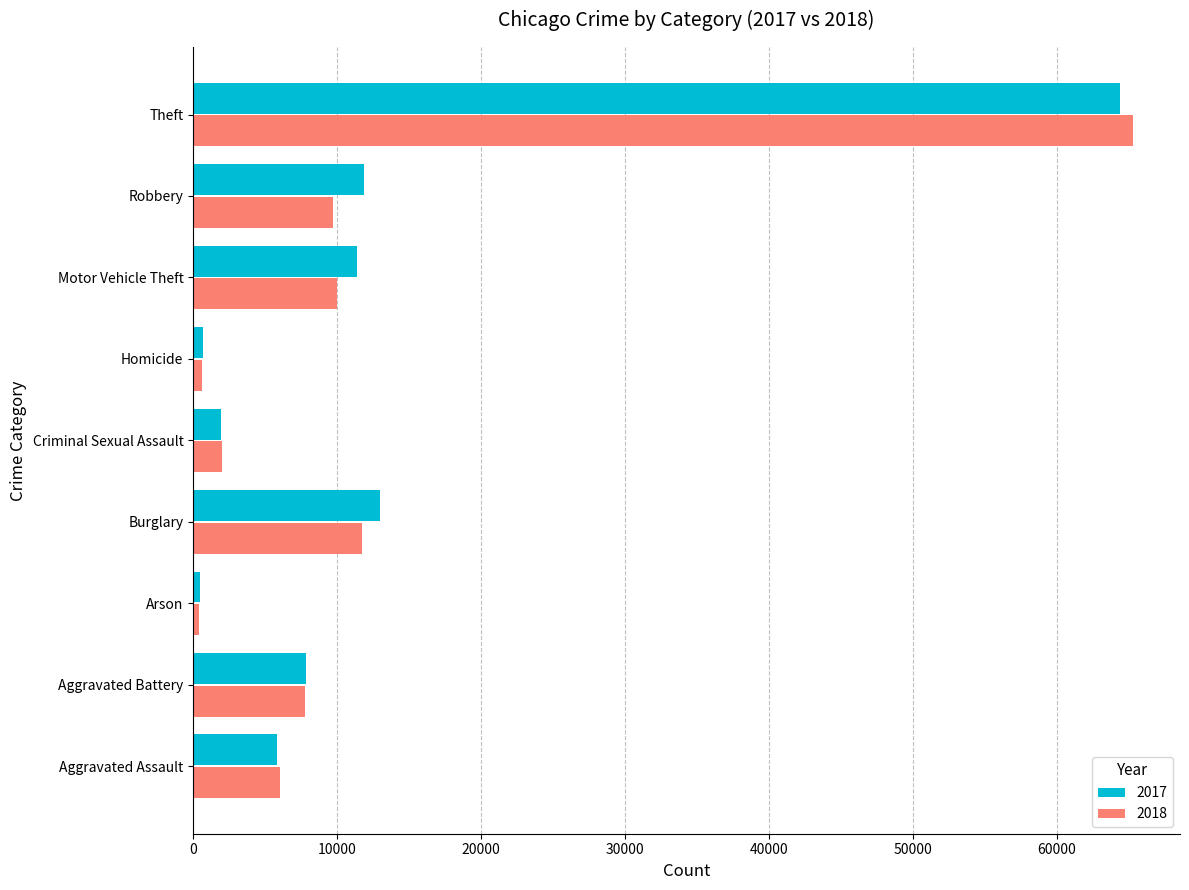

What is the total value across all series at Theft?

129674